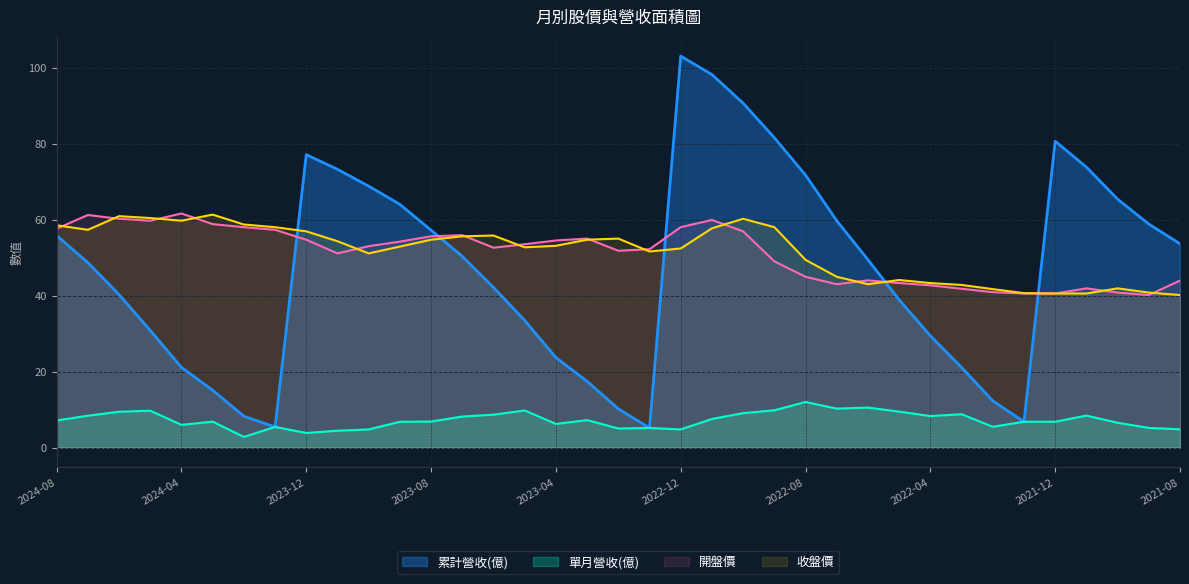

True or false: 收盤價 has a value of 100.9 at 2024-04.

False